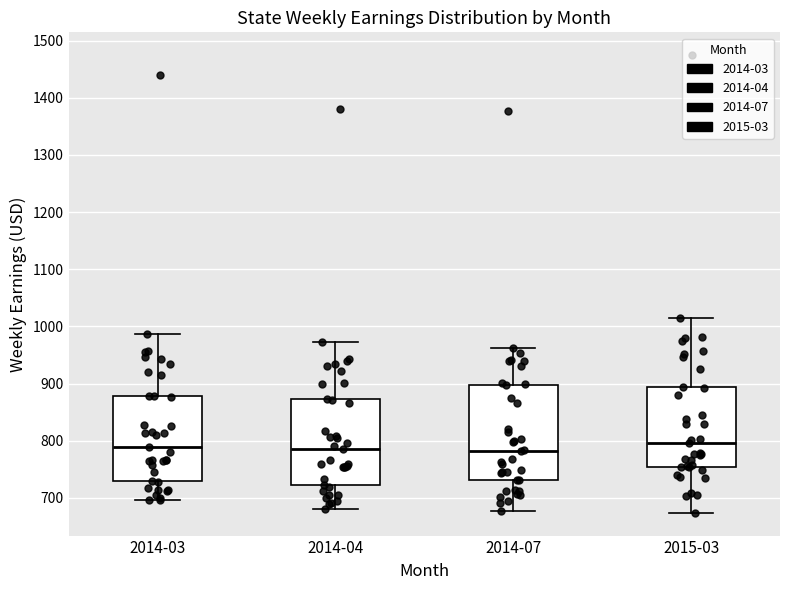

Comparing the boxes themselves (not the whiskers), which one is the tallest?

2014-07